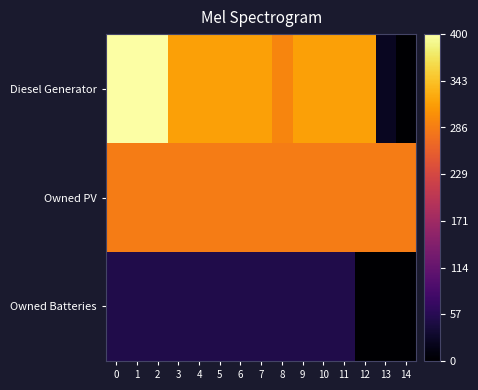

What is the difference between the highest and lowest values at 10?

265